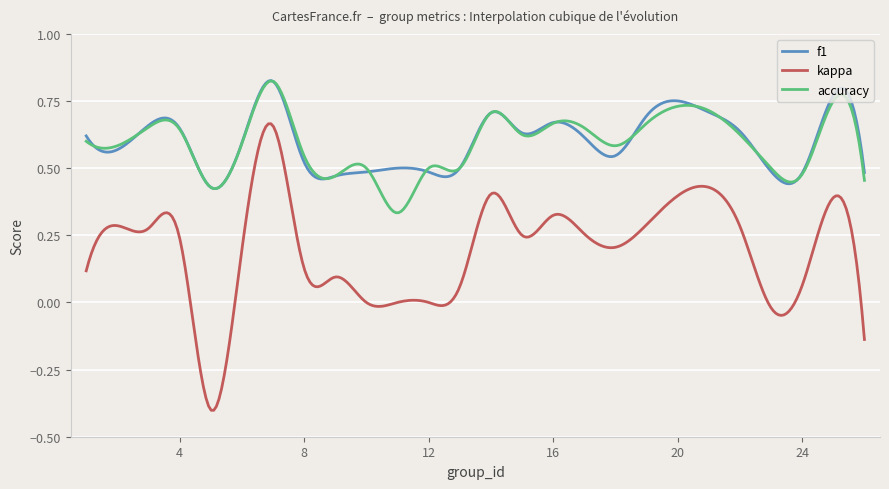

True or false: kappa and f1 intersect in this chart.

False